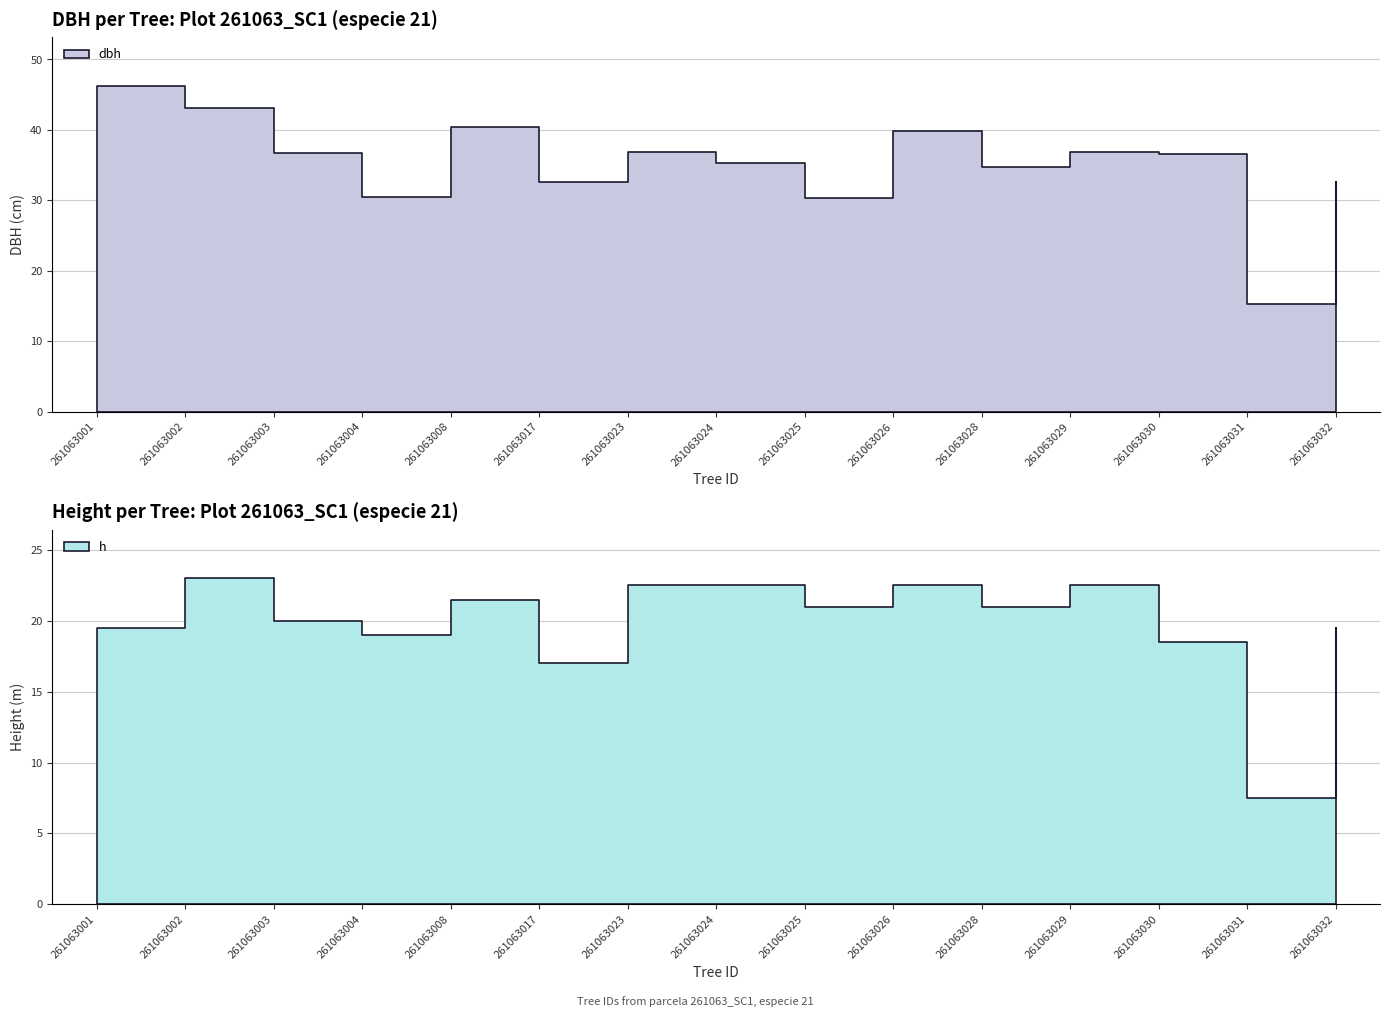

How many data points in h are less than 21?

7